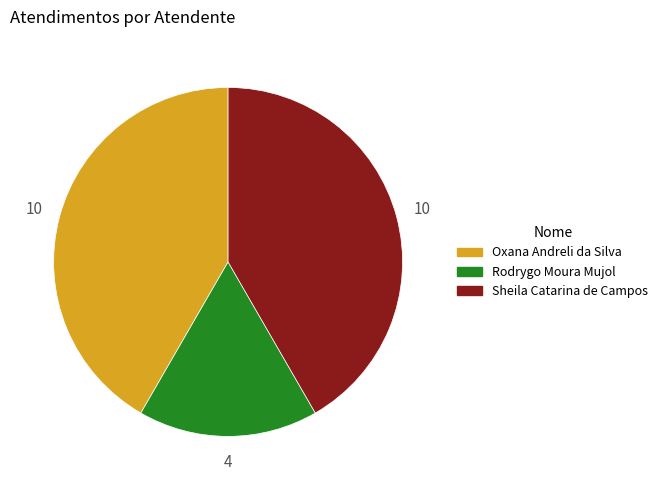

Does Sheila Catarina de Campos account for over 50% of the chart?

No